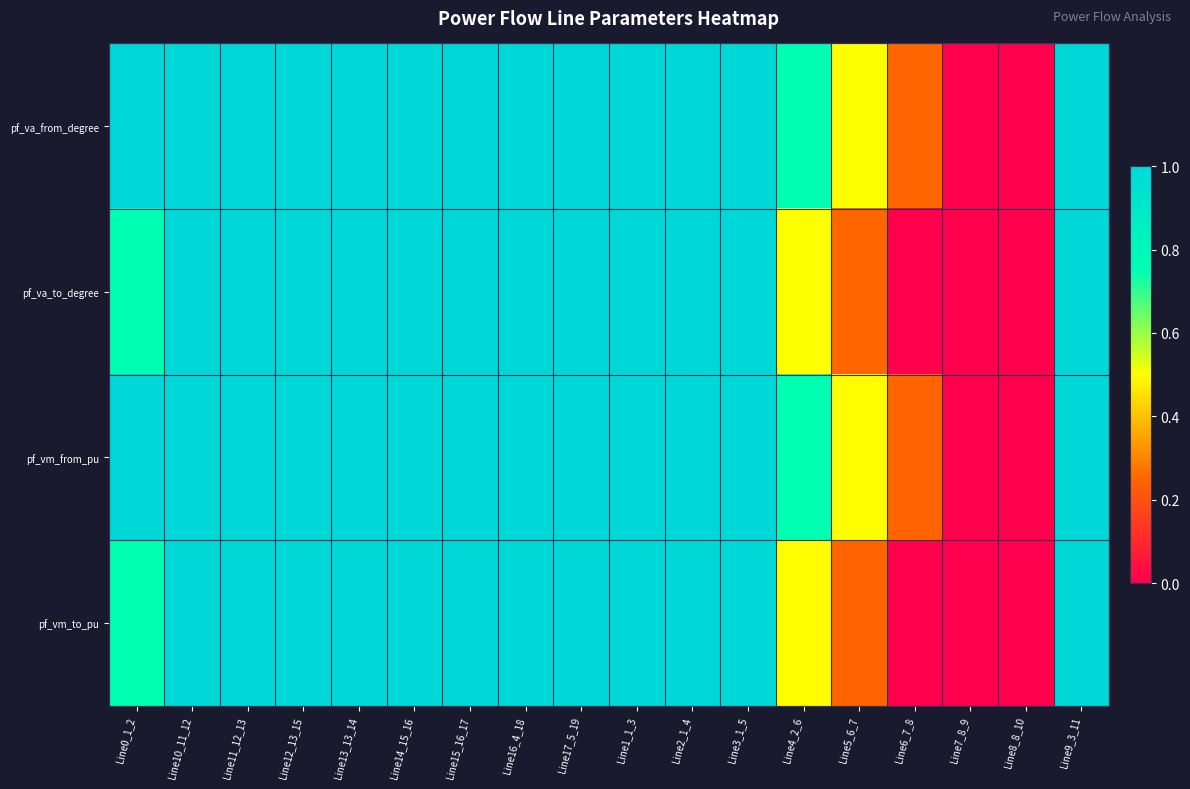

What is the greatest value displayed?

1.0